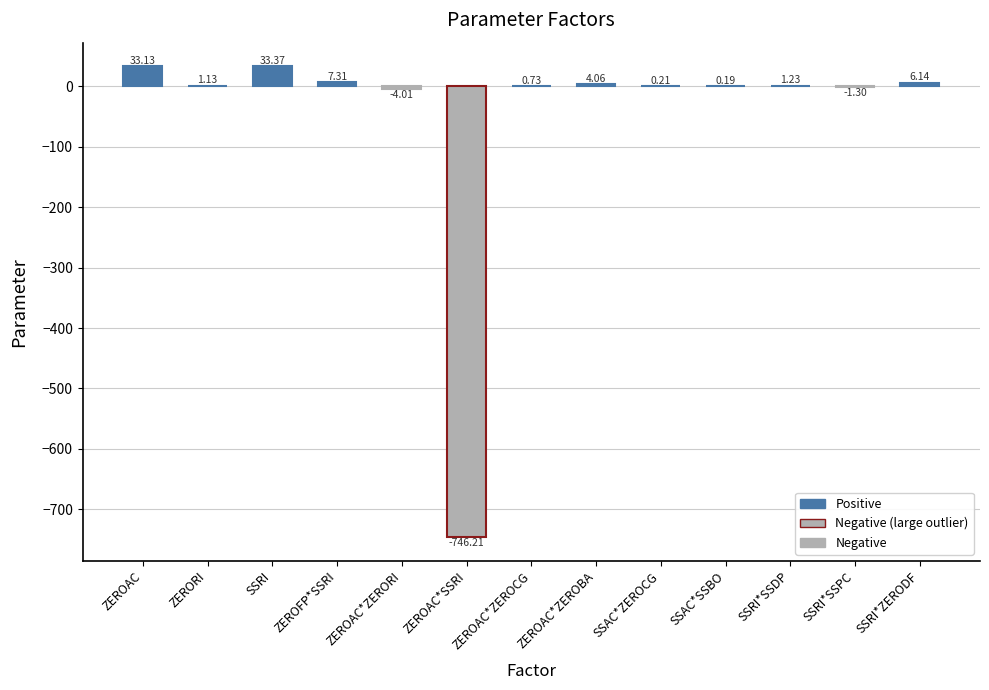

Which label corresponds to the largest value in the chart?

SSRI